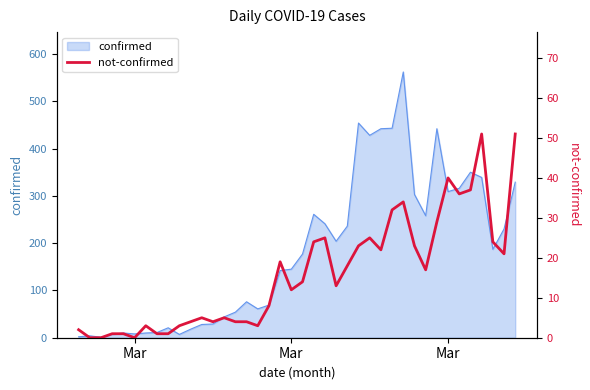

True or false: the data shows 33 at 25.

False